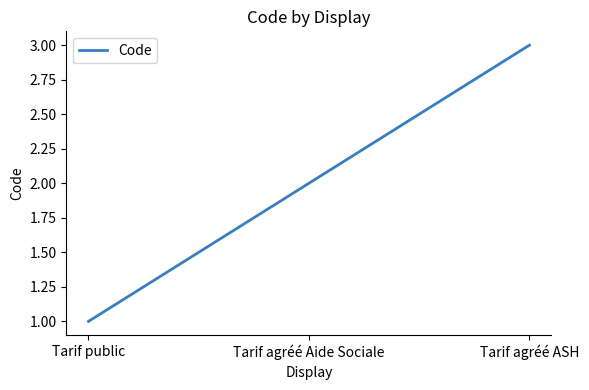

What value does the data have at Tarif agréé ASH?

3